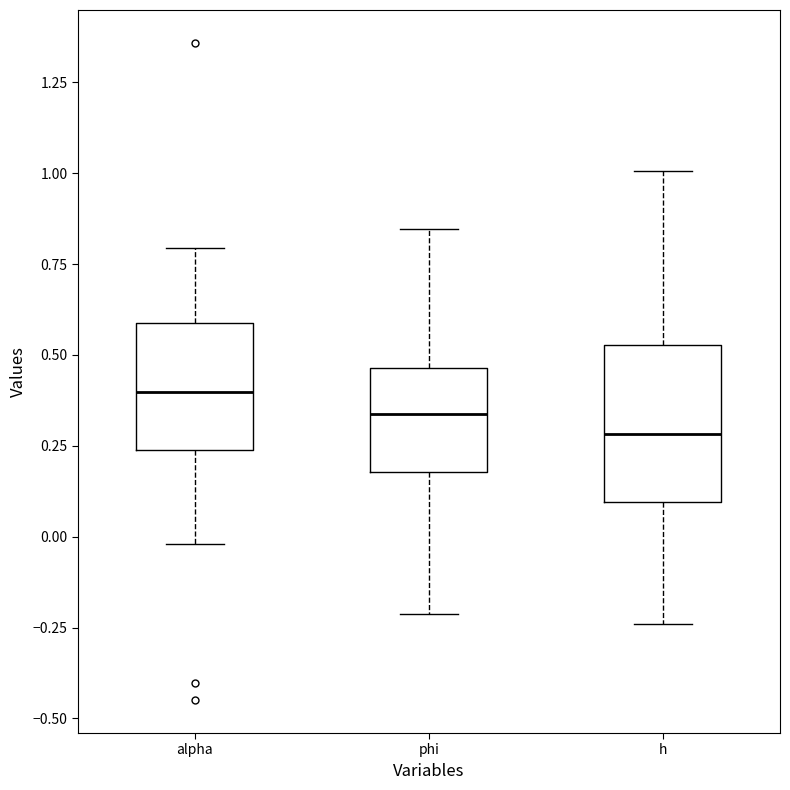

Which box's median line is the highest?

alpha